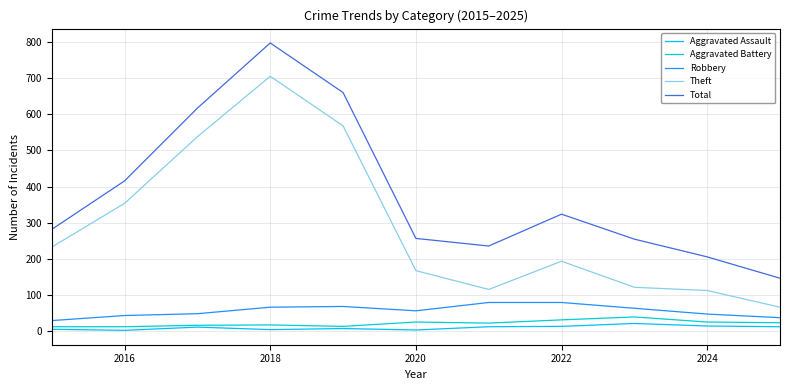

Which series has the largest total across all categories?

Total